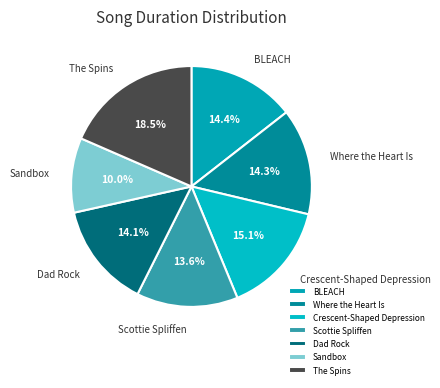

How much of the chart is everything except Dad Rock?

85.9%